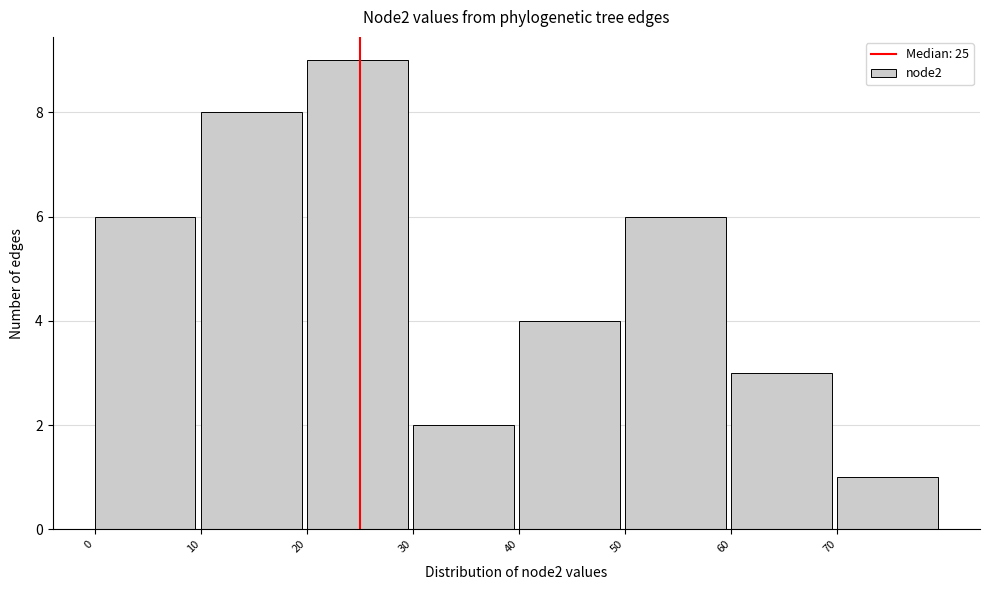

What is the height of the bar covering 20 to 30 on the x-axis? The values are not printed on the chart, so give them approximately, as read against the axis.

9